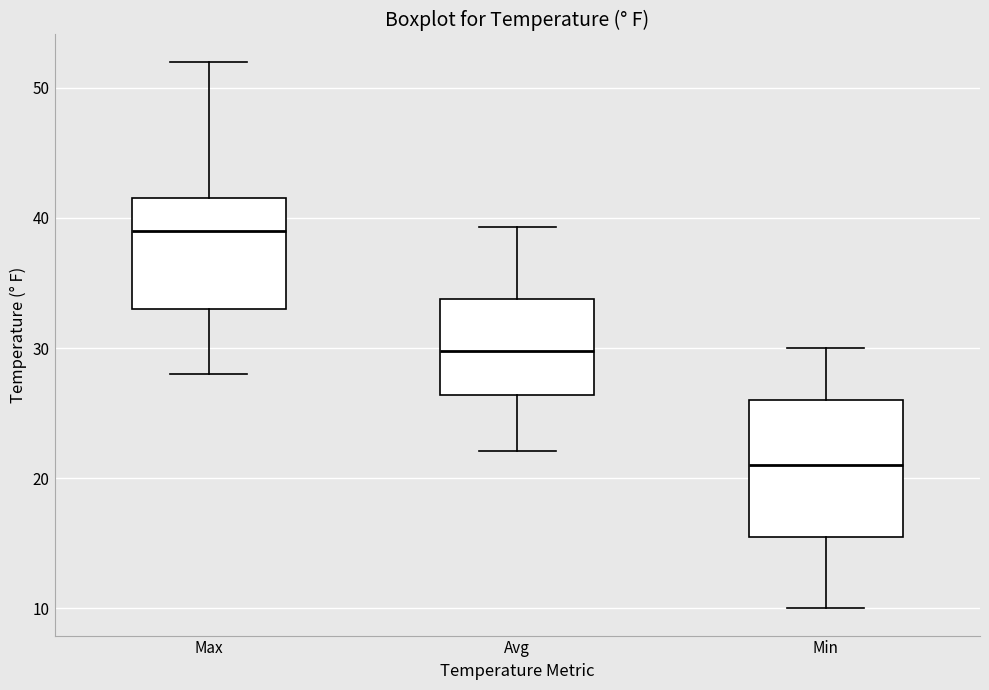

Which box has the highest median line?

Max